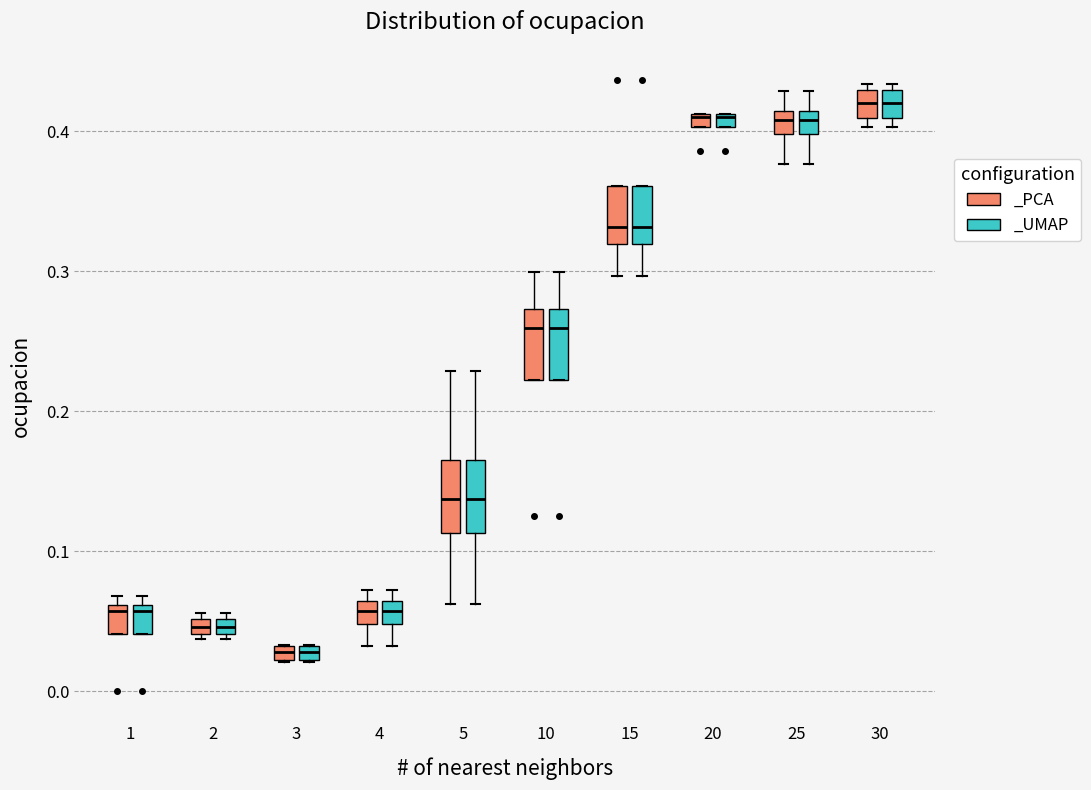

Where does the lower whisker of the box for 4 (_UMAP) end on the y-axis? The values are not printed on the chart, so give them approximately, as read against the axis.

0.03